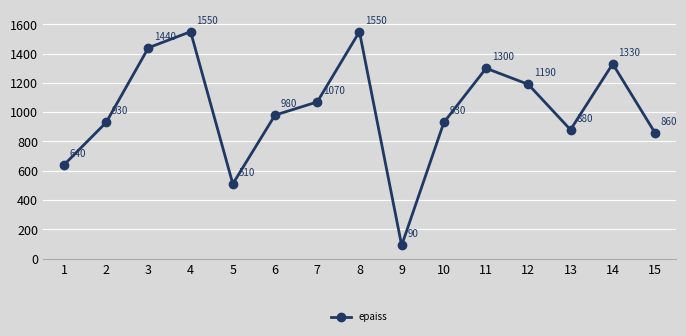

Reading right to left, what are all the values shown in this chart?

15=860	14=1330	13=880	12=1190	11=1300	10=930	9=90	8=1550	7=1070	6=980	5=510	4=1550	3=1440	2=930	1=640